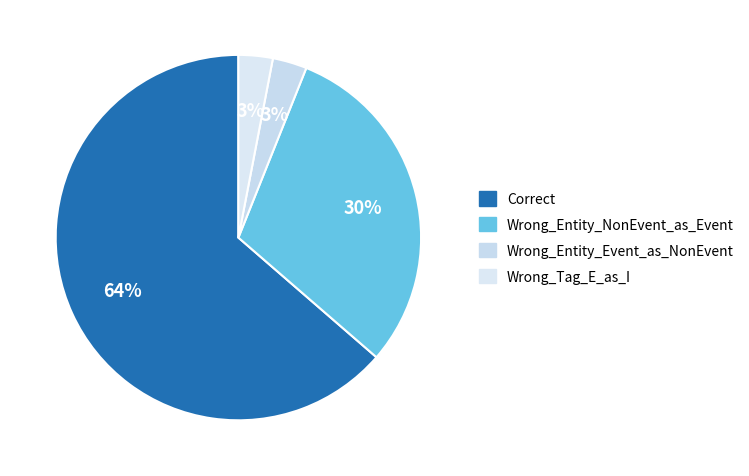

To the nearest percent, what is the combined percentage of Wrong_Entity_Event_as_NonEvent and Wrong_Entity_NonEvent_as_Event?

33%